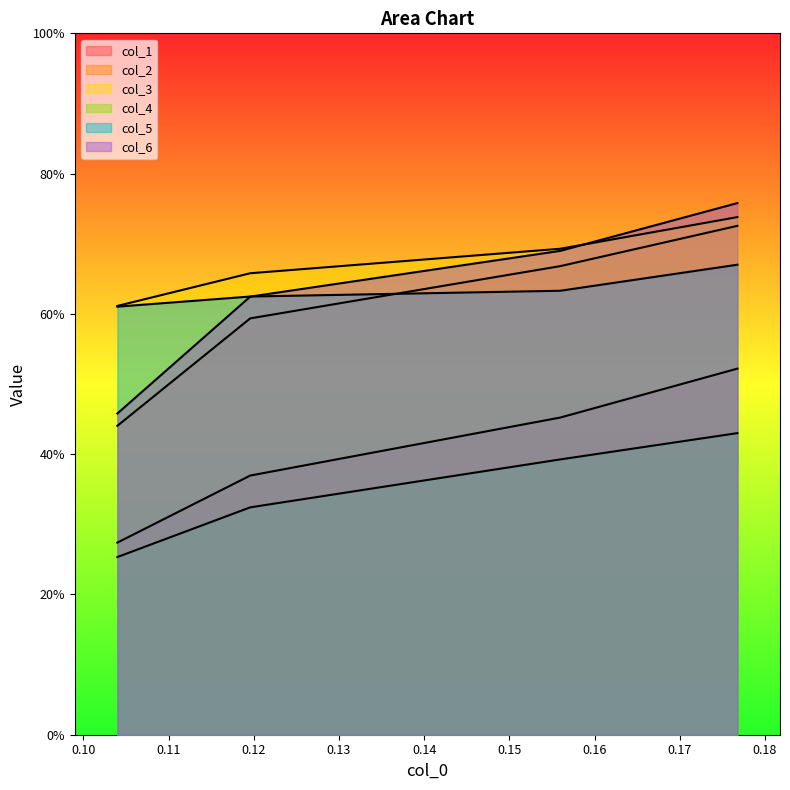

The col_1 series shows 0.5 at 0.155979203. True or false?

True